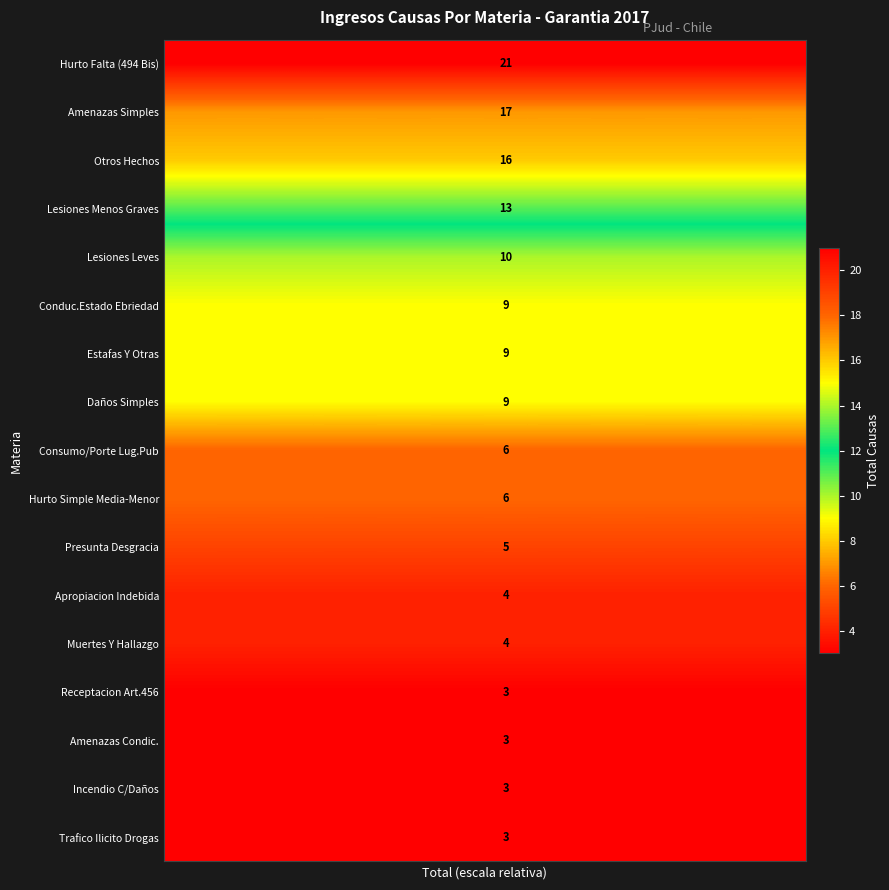

What is the spread (max minus min) of values at 6?

18